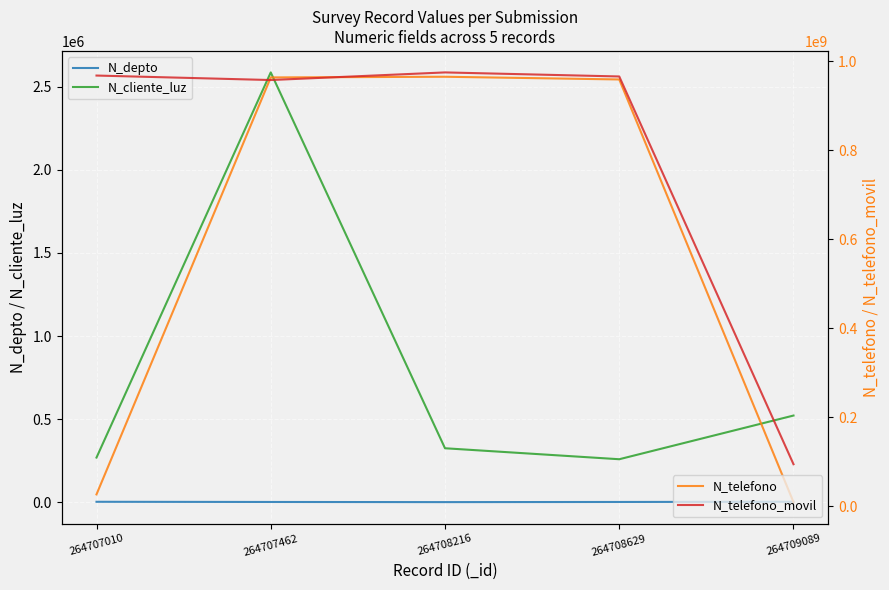

What are all the series names shown in the legend?

N_depto, N_cliente_luz, N_telefono, N_telefono_movil